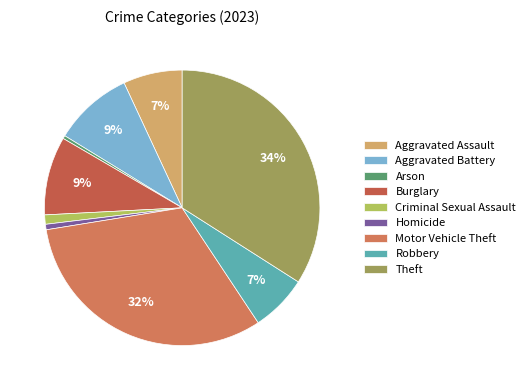

How many slices are in this pie chart?

9